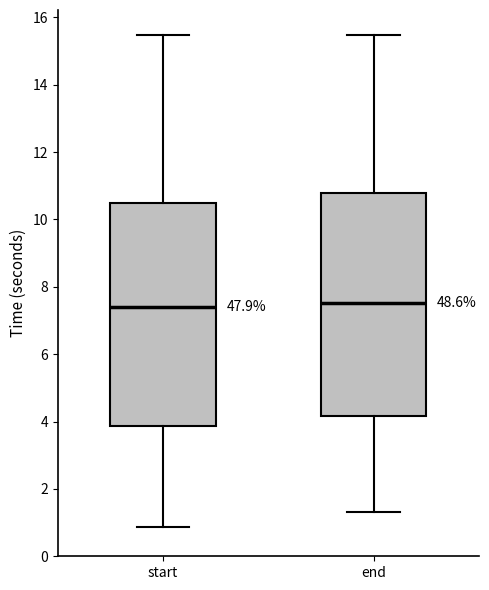

Reading left to right, read every box against the y-axis: the position of its median line, the range the box covers, and the ends of its whiskers. The values are not printed on the chart, so give them approximately, as read against the axis.

start: median 7.4, box 3.8 to 10.4, whiskers 0.8 to 15.4
end: median 7.6, box 4.2 to 10.8, whiskers 1.4 to 15.4